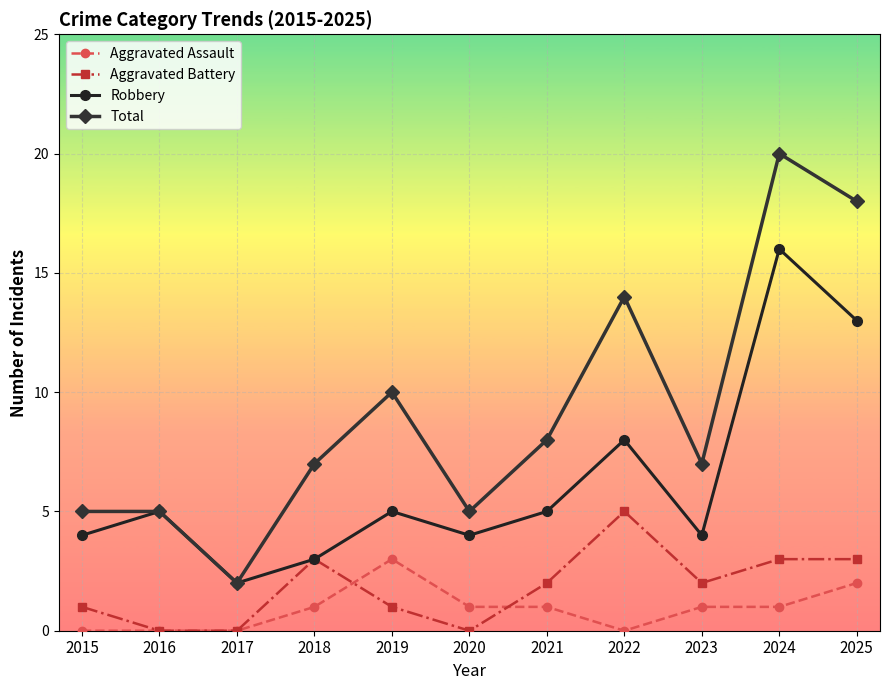

At 2022, list the series in order from largest to smallest.

Total, Robbery, Aggravated Battery, Aggravated Assault